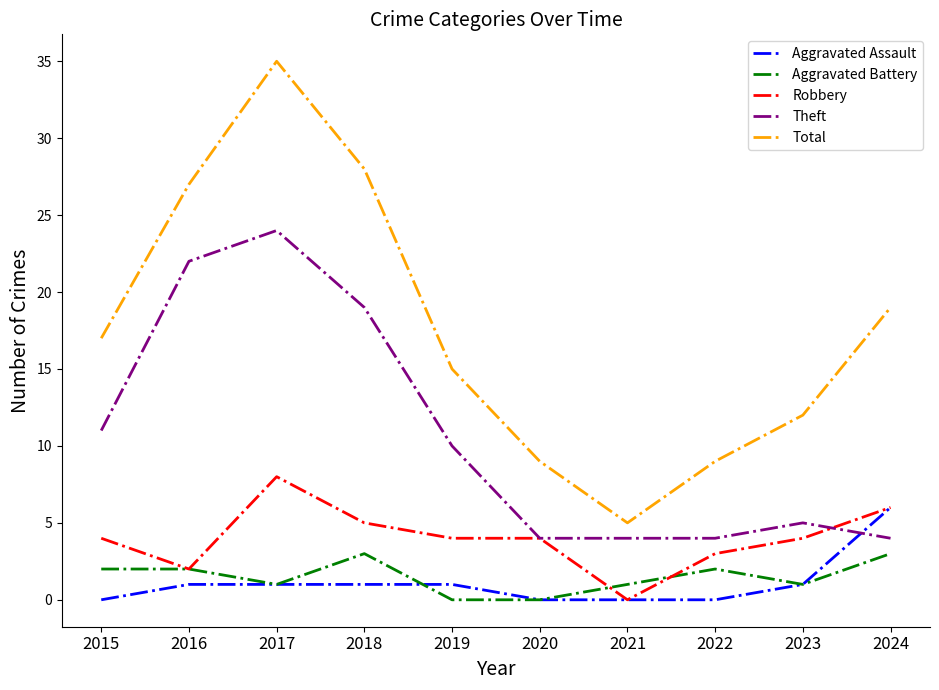

Which series has the largest range (max minus min)?

Total